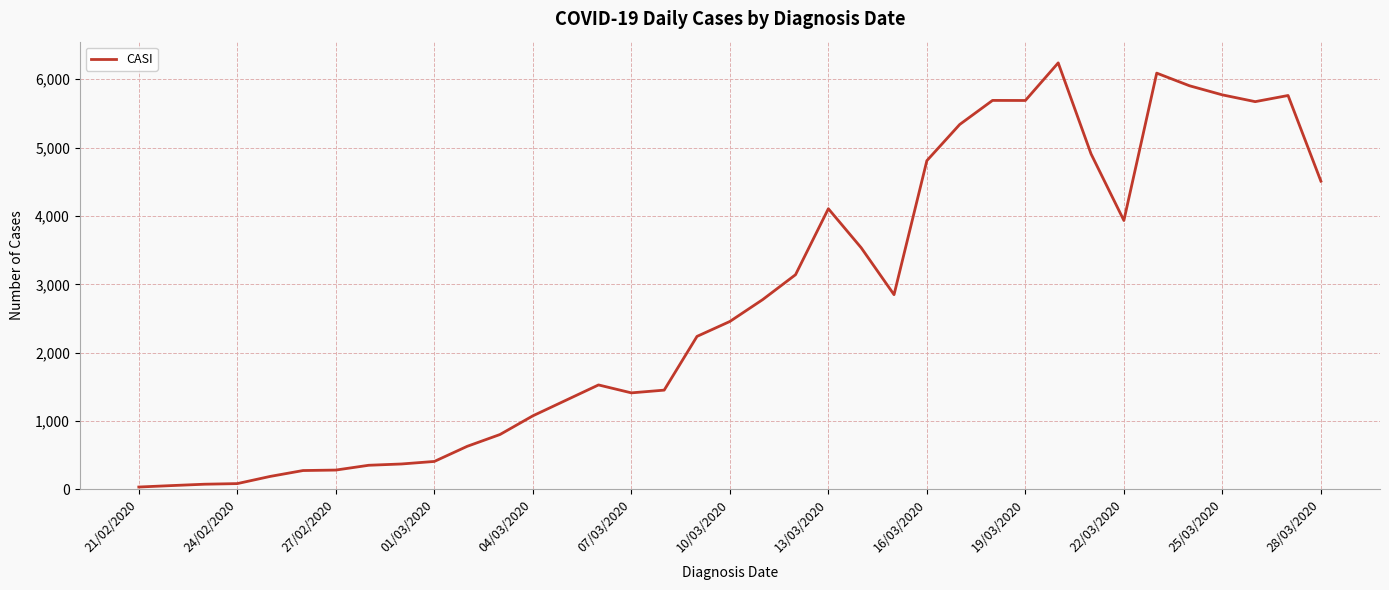

What is the greatest value displayed?

6239